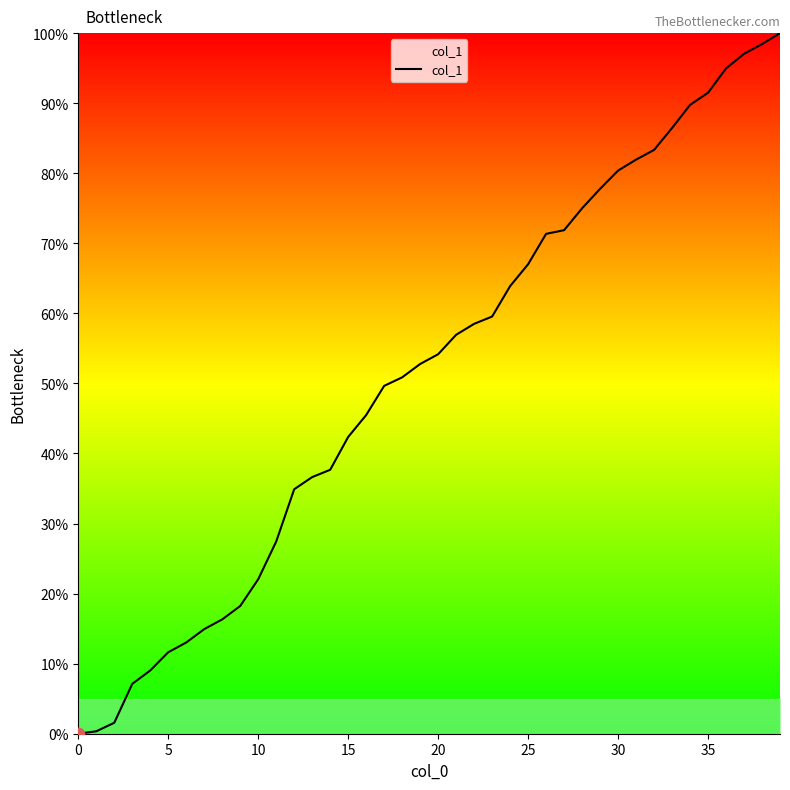

What is the difference between the maximum and minimum values?

100.0